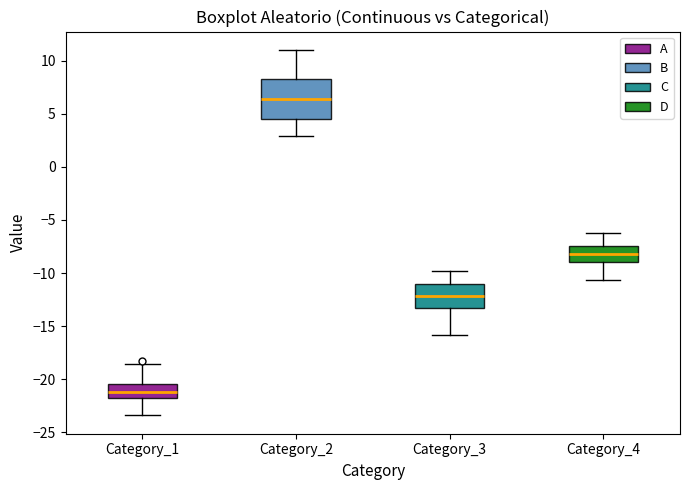

Reading left to right, transcribe this box plot: for each box, give where its median line is, the range the box spans, and where its two whiskers end, as read against the y-axis. The values are not printed on the chart, so give them approximately, as read against the axis.

Category_1: median -21.0, box -22.0 to -20.5, whiskers -23.5 to -18.5
Category_2: median 6.5, box 4.5 to 8.5, whiskers 3.0 to 11.0
Category_3: median -12.0, box -13.0 to -11.0, whiskers -16.0 to -10.0
Category_4: median -8.0, box -9.0 to -7.5, whiskers -10.5 to -6.5